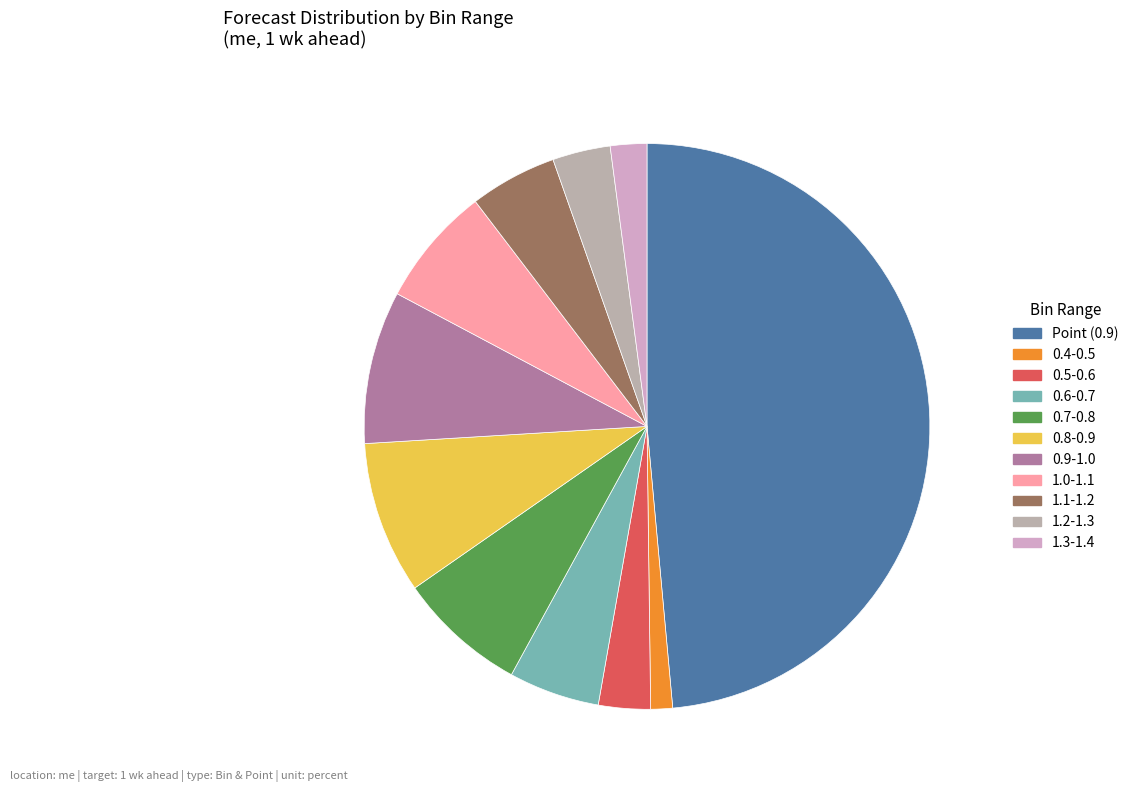

How many segments does this pie chart have?

11